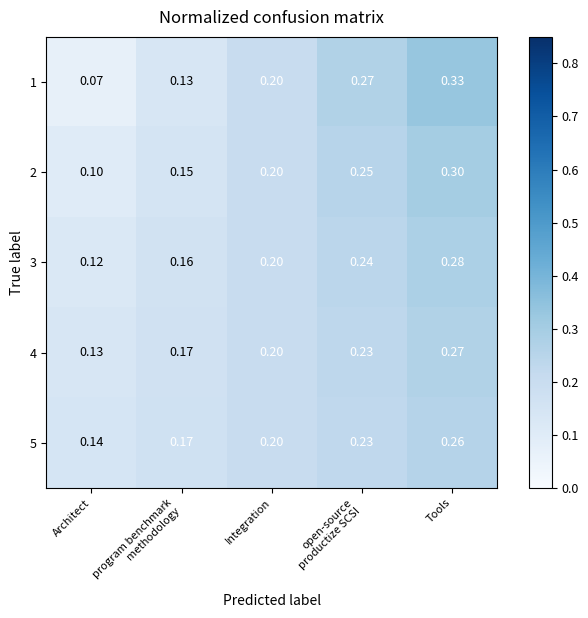

Which category has the highest value across all series?

Tools